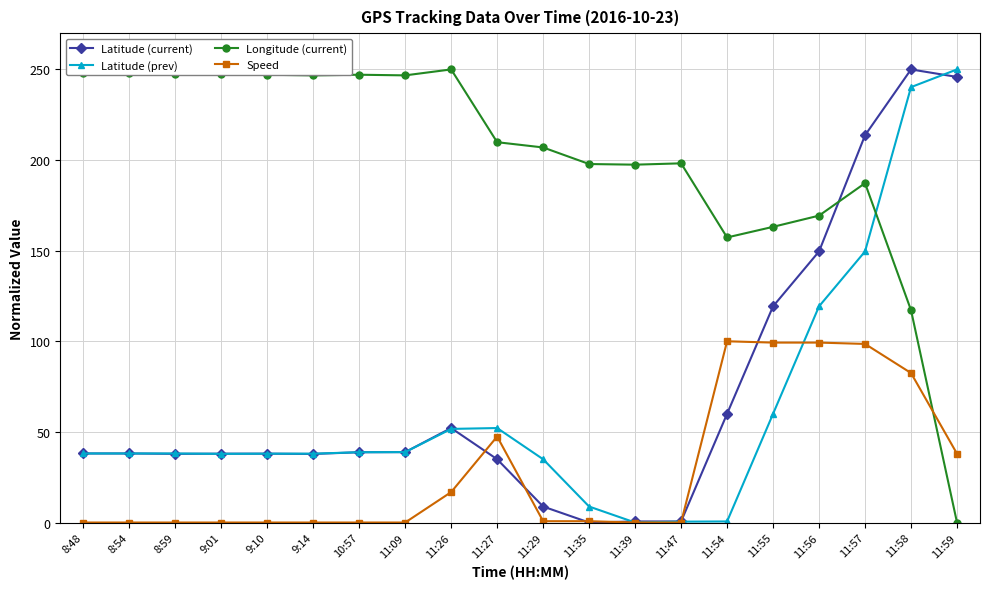

What is the maximum value shown in the chart?

250.0